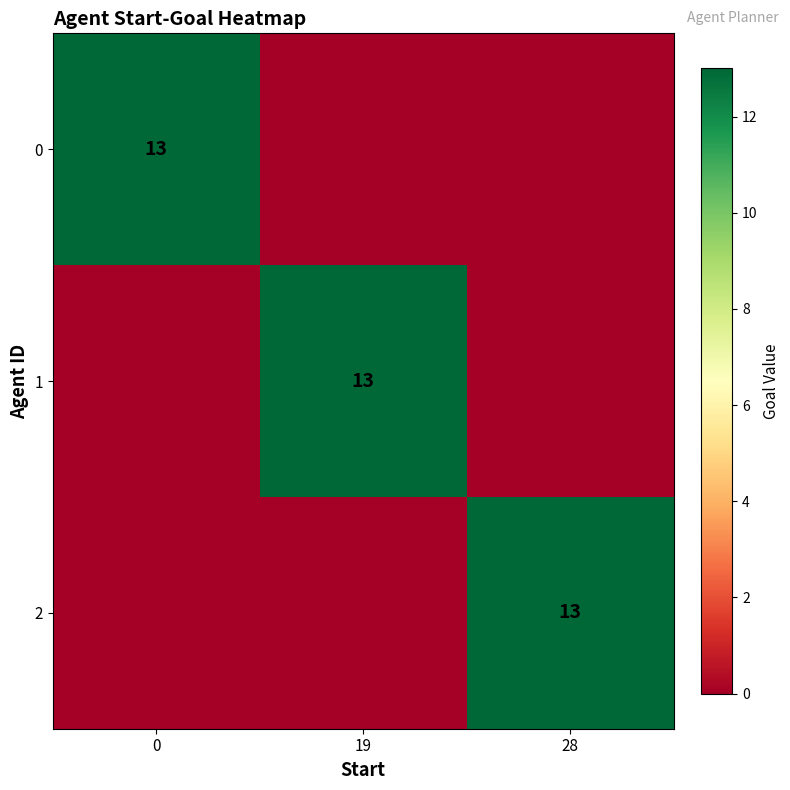

True or false: 0 has a value of 13 at 0.

True